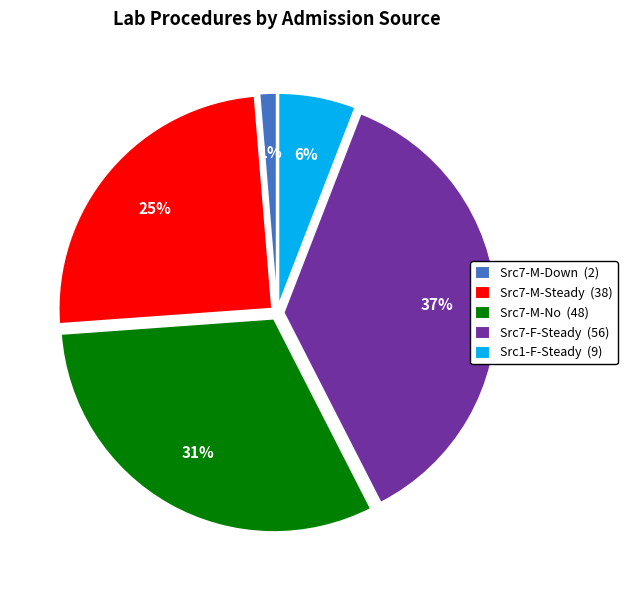

To the nearest percent, what percentage of the pie is Src7-M-Steady (38)?

25%